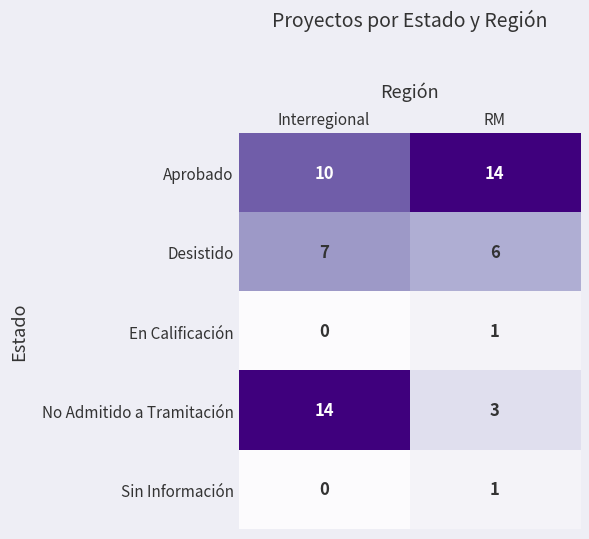

Which series has the largest total across all categories?

Aprobado